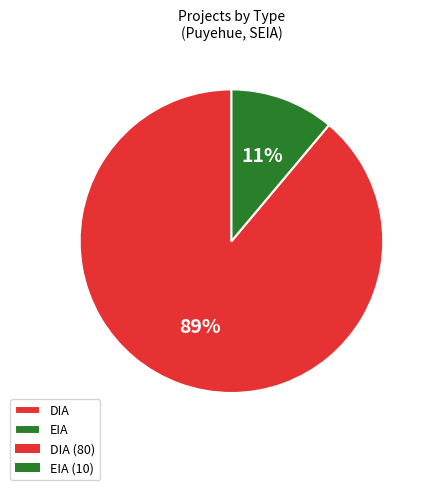

To the nearest percent, what is the combined percentage of DIA and EIA?

100%